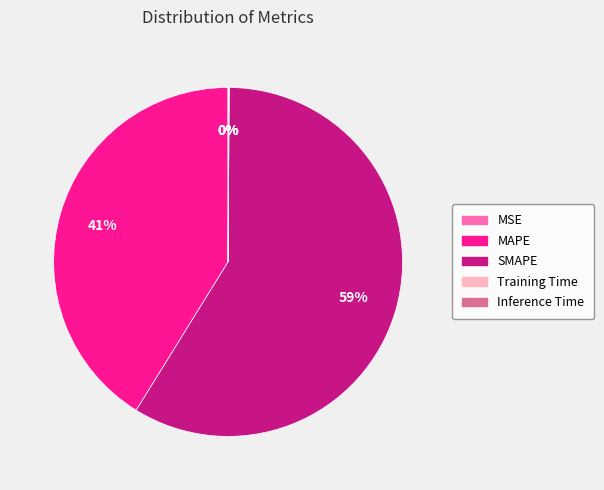

What is the largest slice in the pie chart?

SMAPE